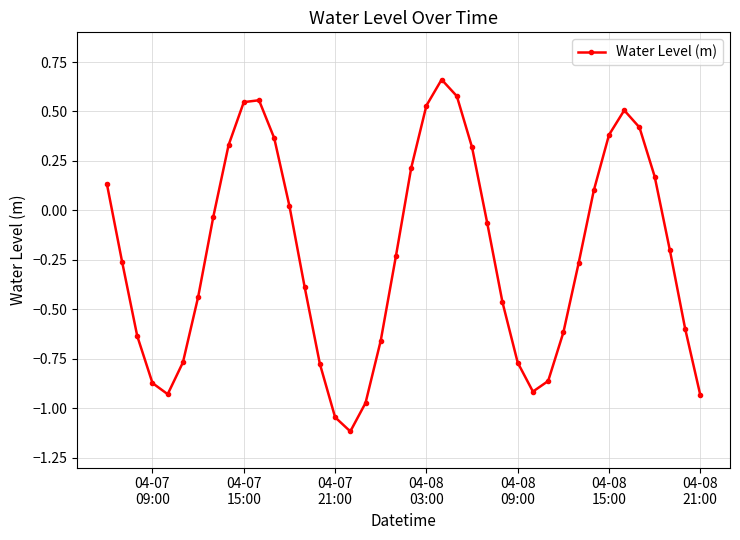

How many interior local valleys (lower than both neighbors) does the data have?

3